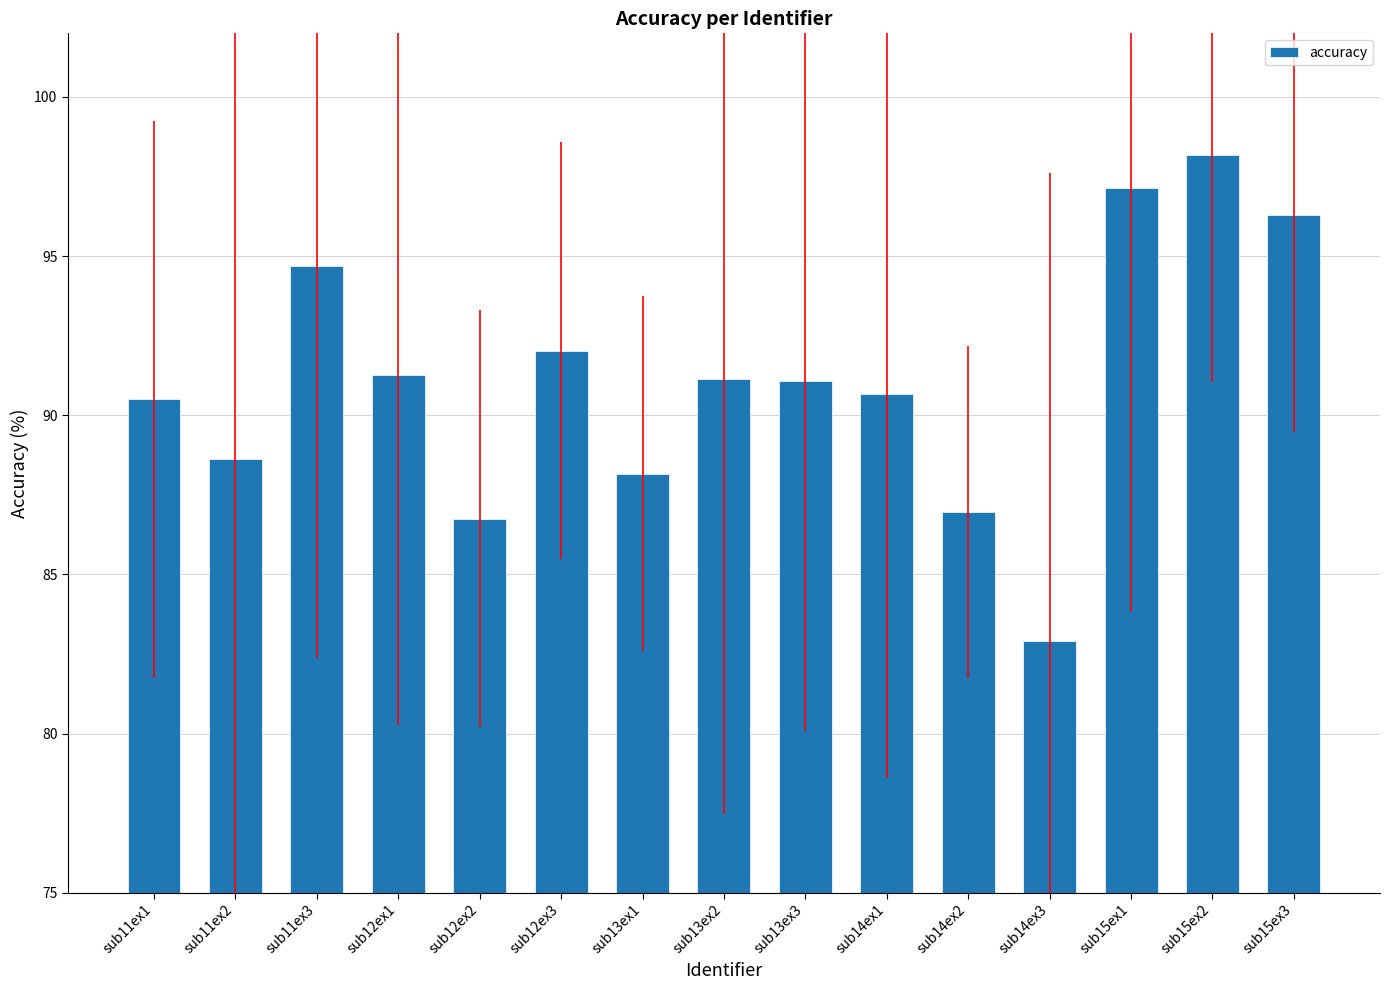

What is the greatest value displayed?

98.2